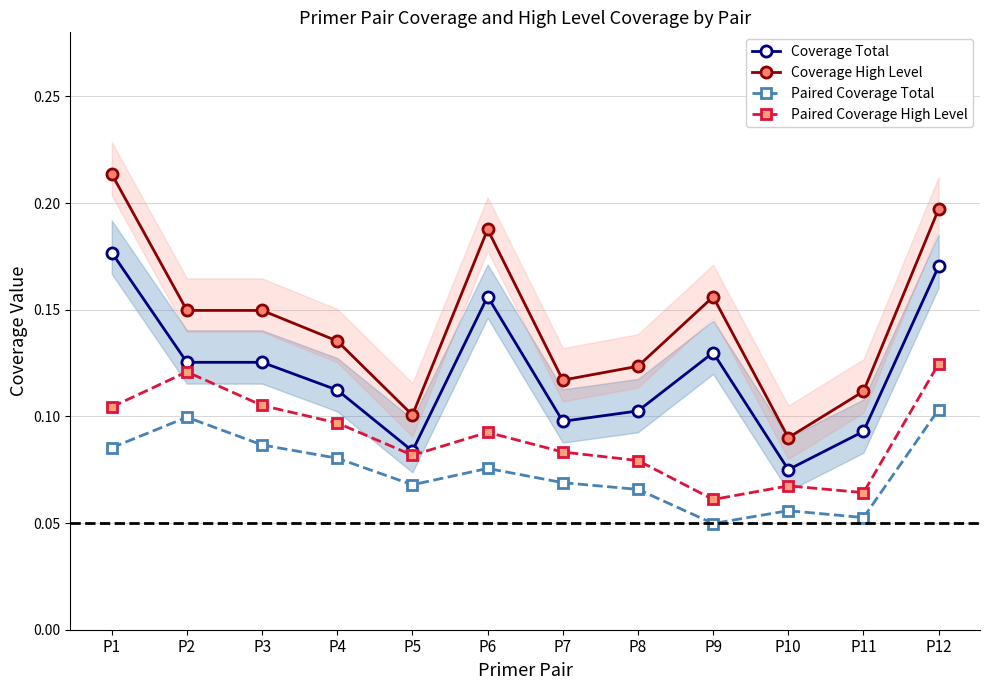

True or false: Coverage Total and Coverage High Level intersect in this chart.

False